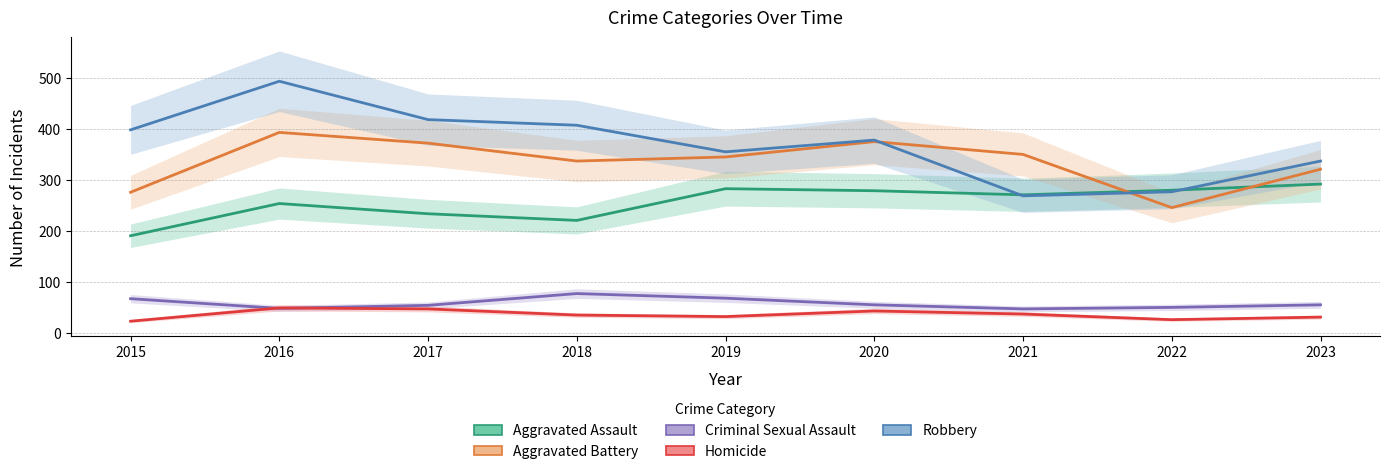

Reading left to right, list all the values displayed in this chart.

Aggravated Assault: 191	254	234	221	283	279	271	280	292
Aggravated Battery: 276	393	372	337	345	375	350	246	321
Criminal Sexual Assault: 68	49	55	78	69	56	48	51	56
Homicide: 24	50	48	36	33	44	38	27	32
Robbery: 398	493	418	407	355	378	269	277	337